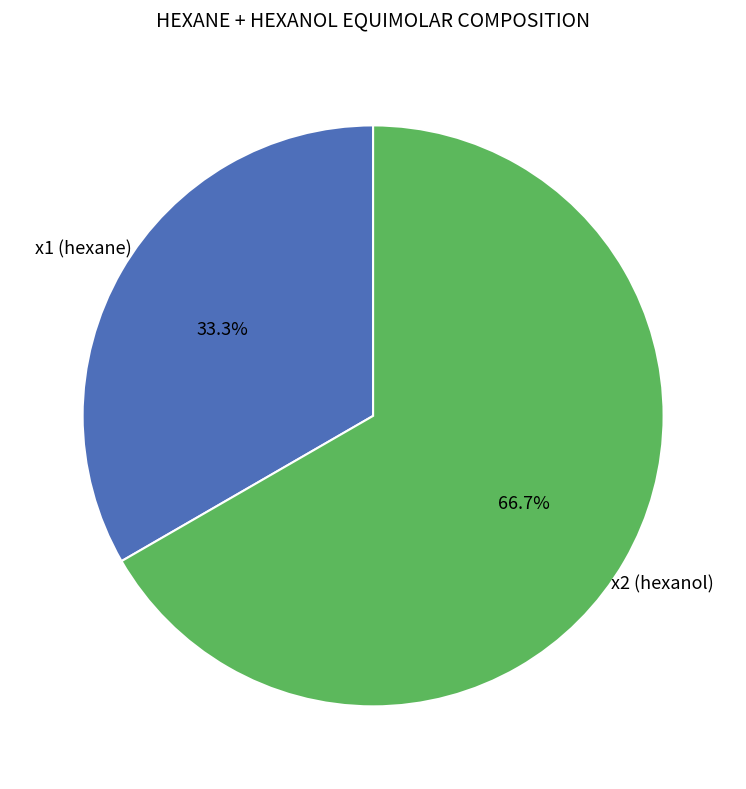

Does any single category account for the majority?

Yes